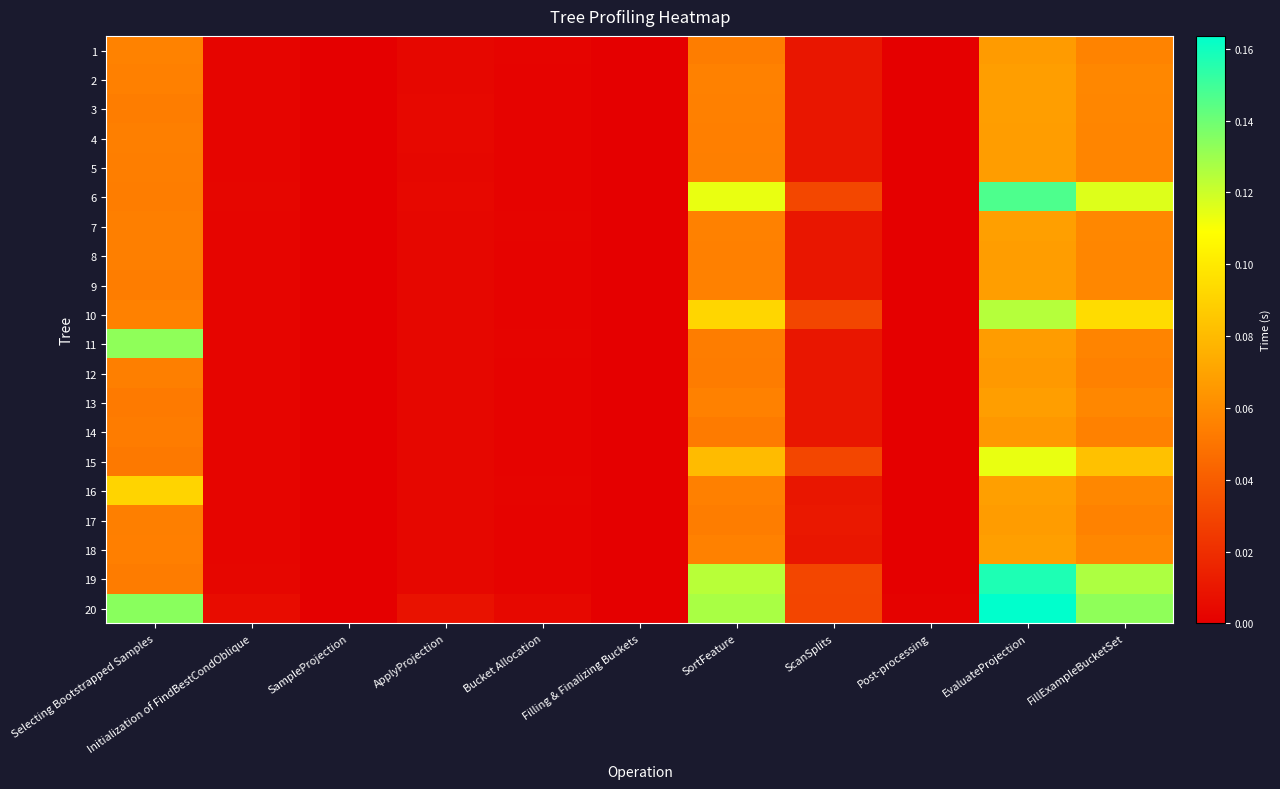

At which category is the sum across all series the highest?

EvaluateProjection